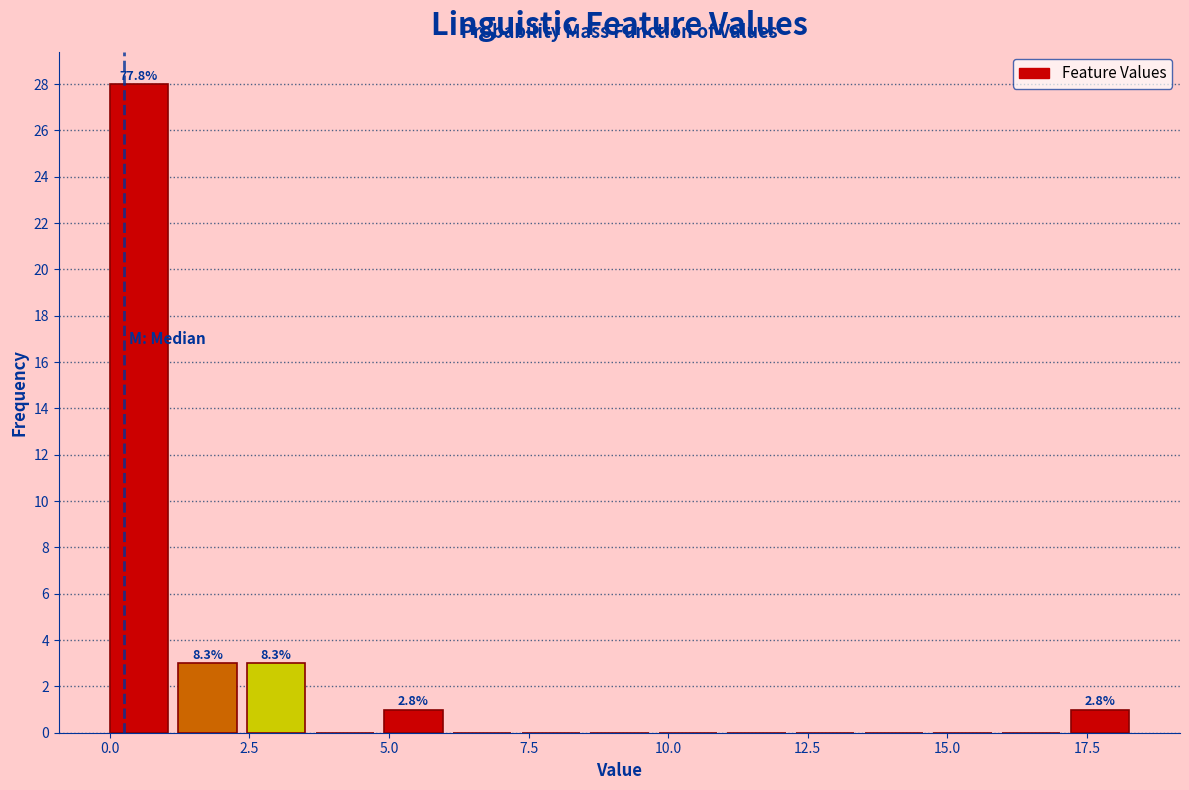

Around what value on the x-axis is the tallest bar? Give the approximate position of its centre, as read against the axis.

0.5